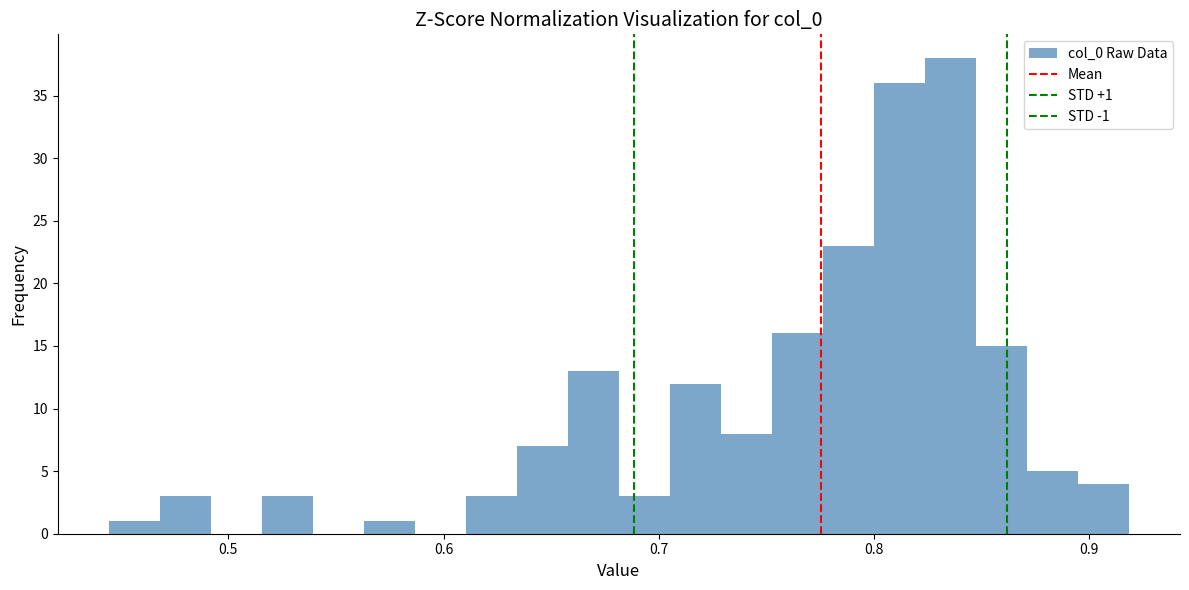

Read against the x-axis, roughly where is the centre of the tallest bar?

0.84